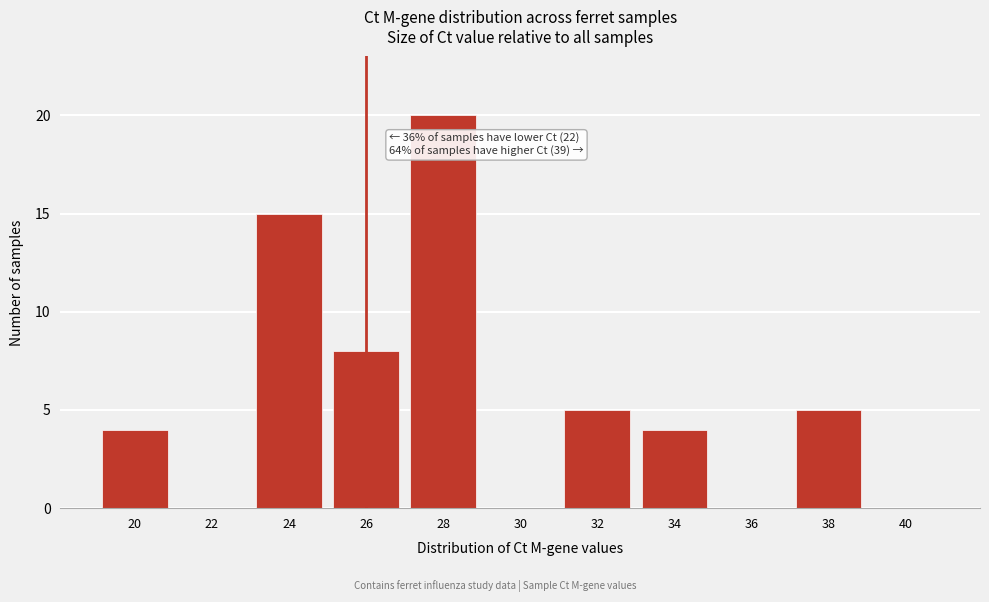

Reading right to left, transcribe all the data shown in this chart.

40=0	38=5	36=0	34=4	32=5	30=0	28=20	26=8	24=15	22=0	20=4